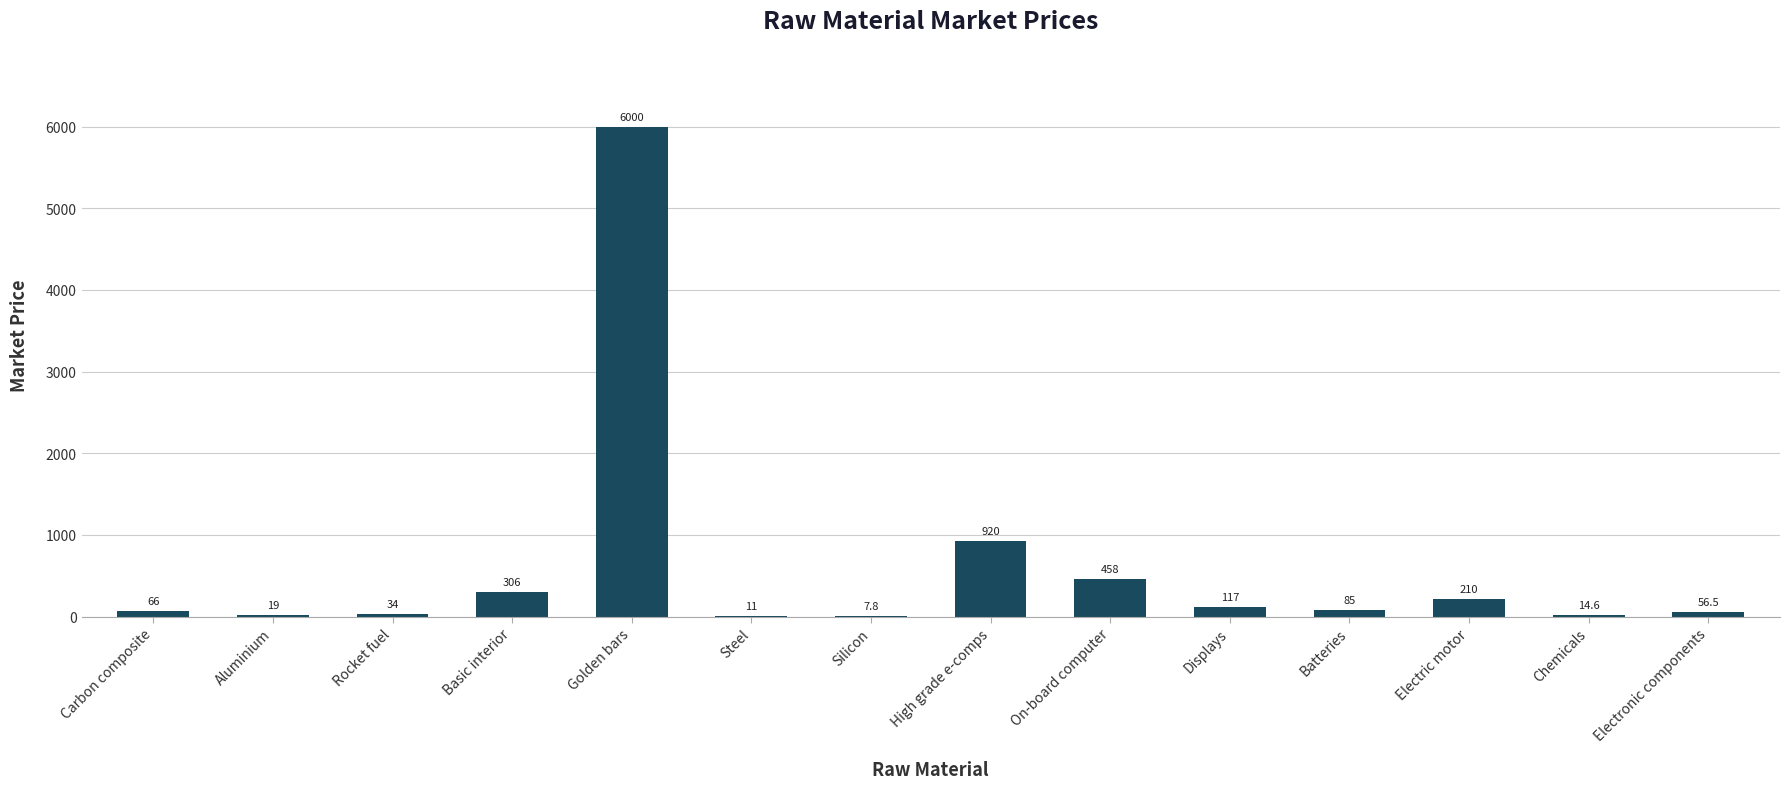

What is the sum of the values at Rocket fuel and On-board computer?

492.0